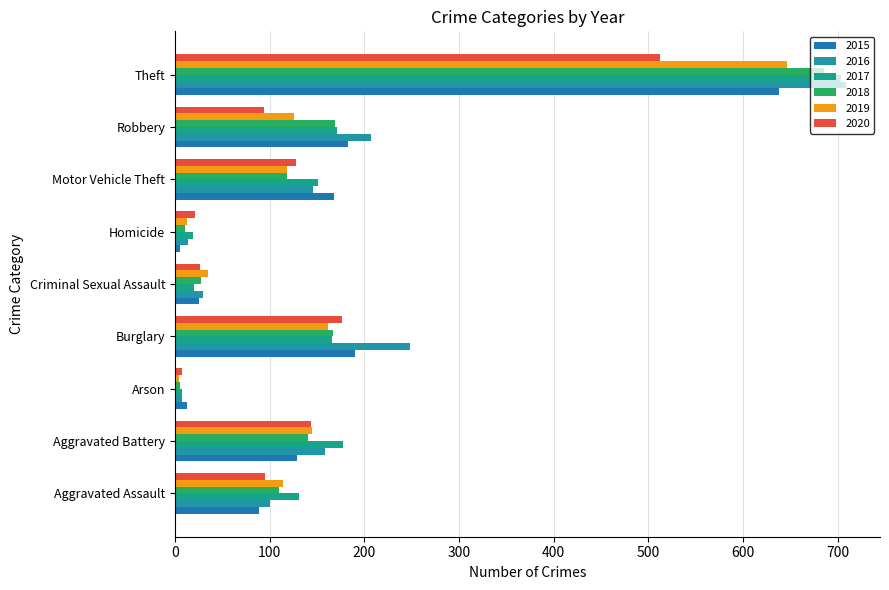

What is the difference between the 2018 values at Motor Vehicle Theft and Burglary?

49